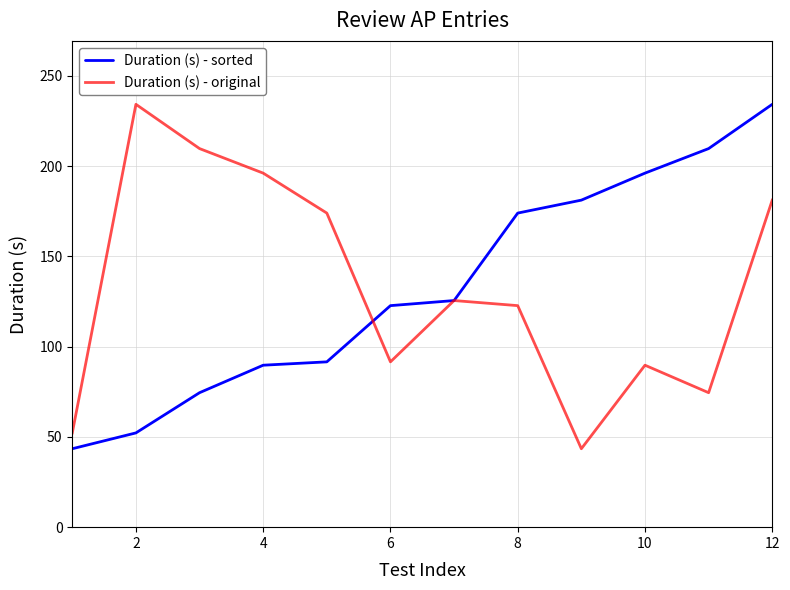

What is the highest value of the Duration (s) - original series?

234.3